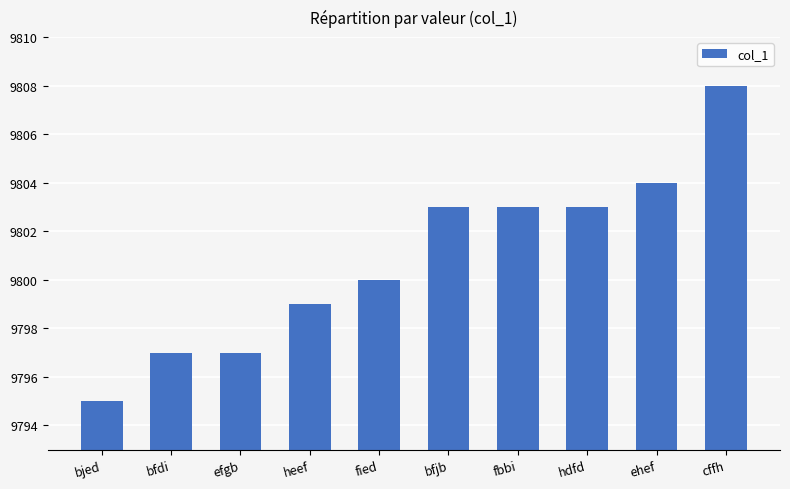

Between bjed and fbbi, which is larger?

fbbi